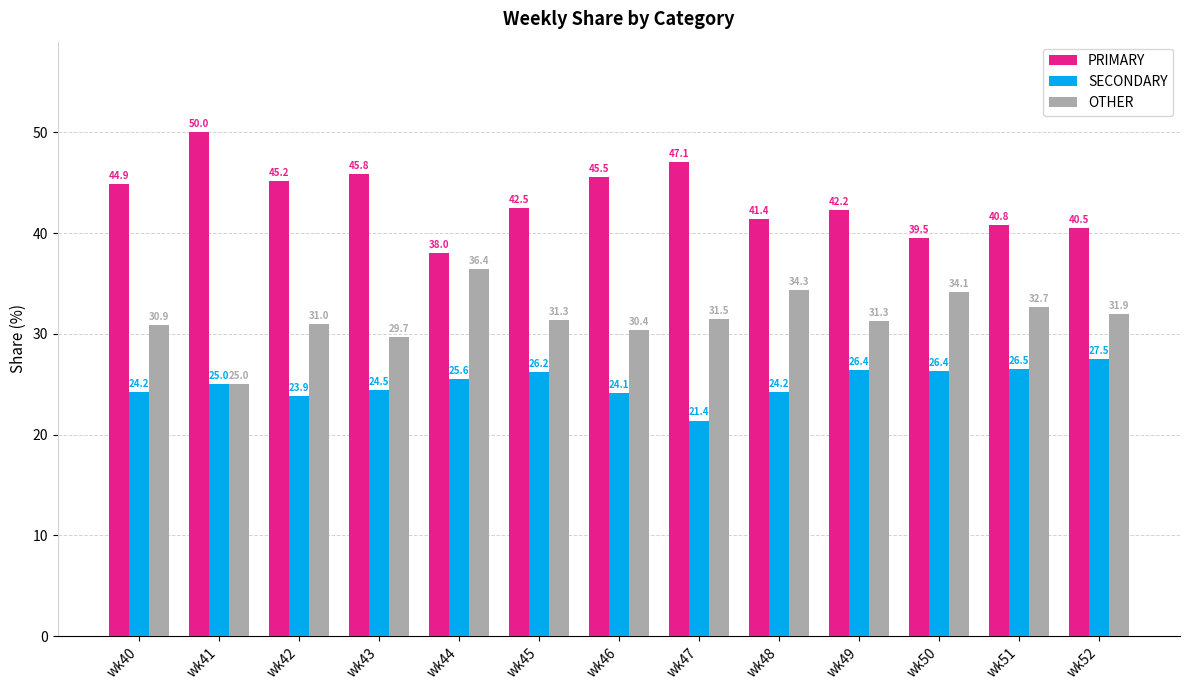

What is the approximate value of OTHER at wk50?

34.1